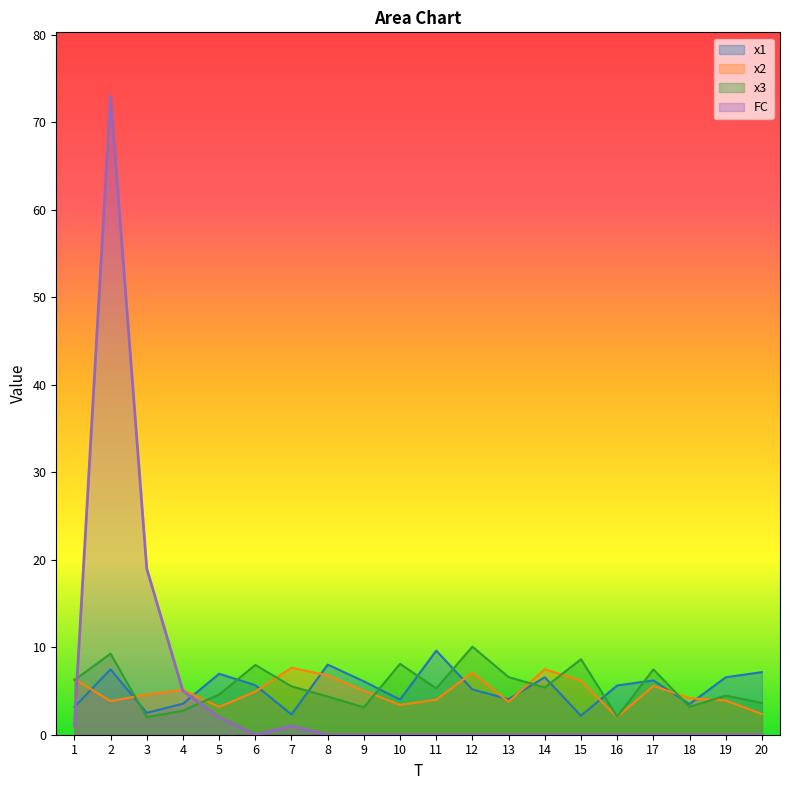

Between 10 and 17, which is larger?

17